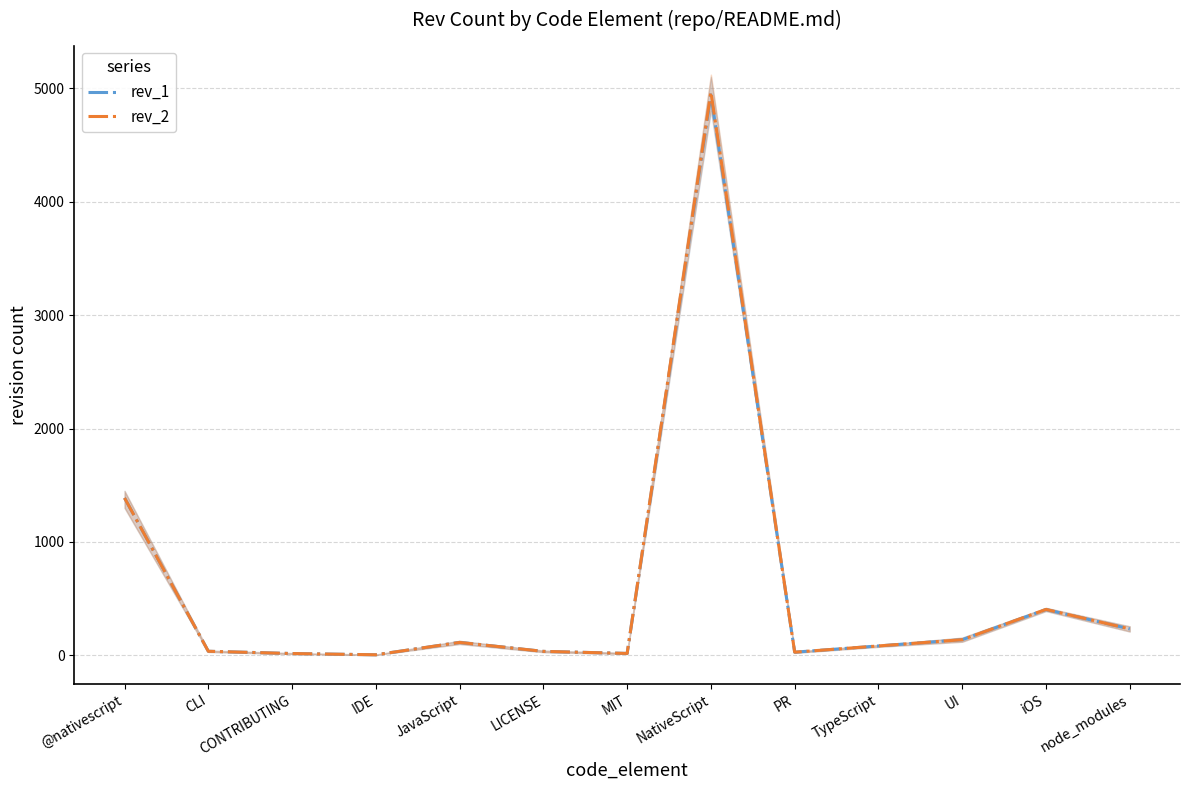

What is the difference between the second highest and minimum values in the rev_1 series?

1383